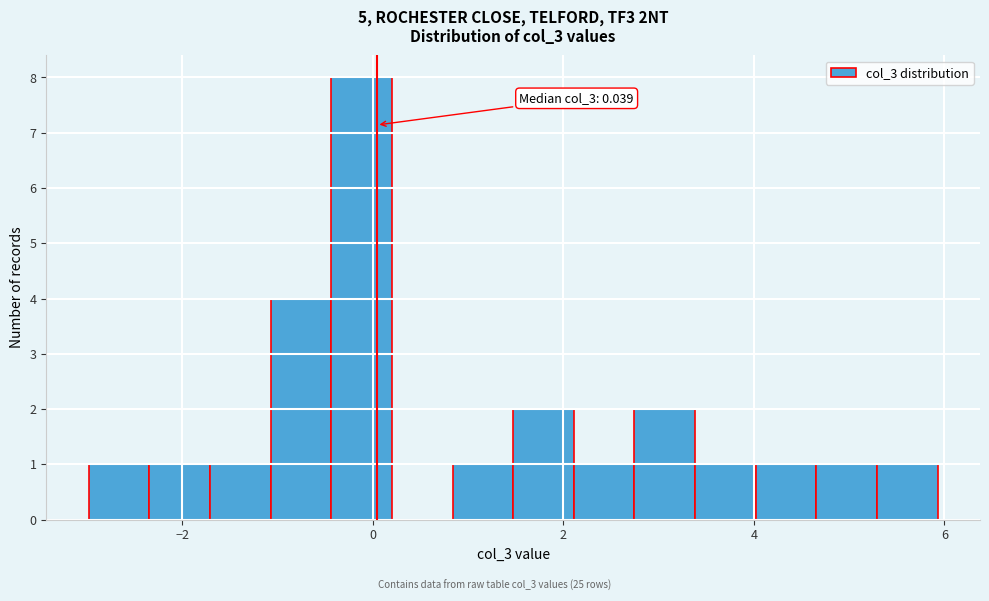

Around what value on the x-axis is the tallest bar? Give the approximate position of its centre, as read against the axis.

-0.2